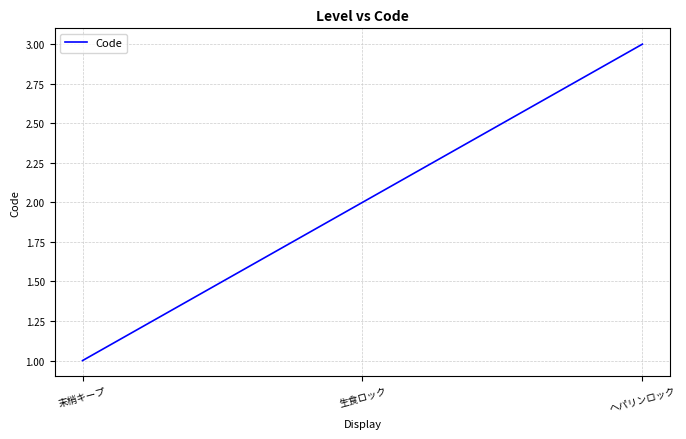

True or false: the data shows 2 at 生食ロック.

True